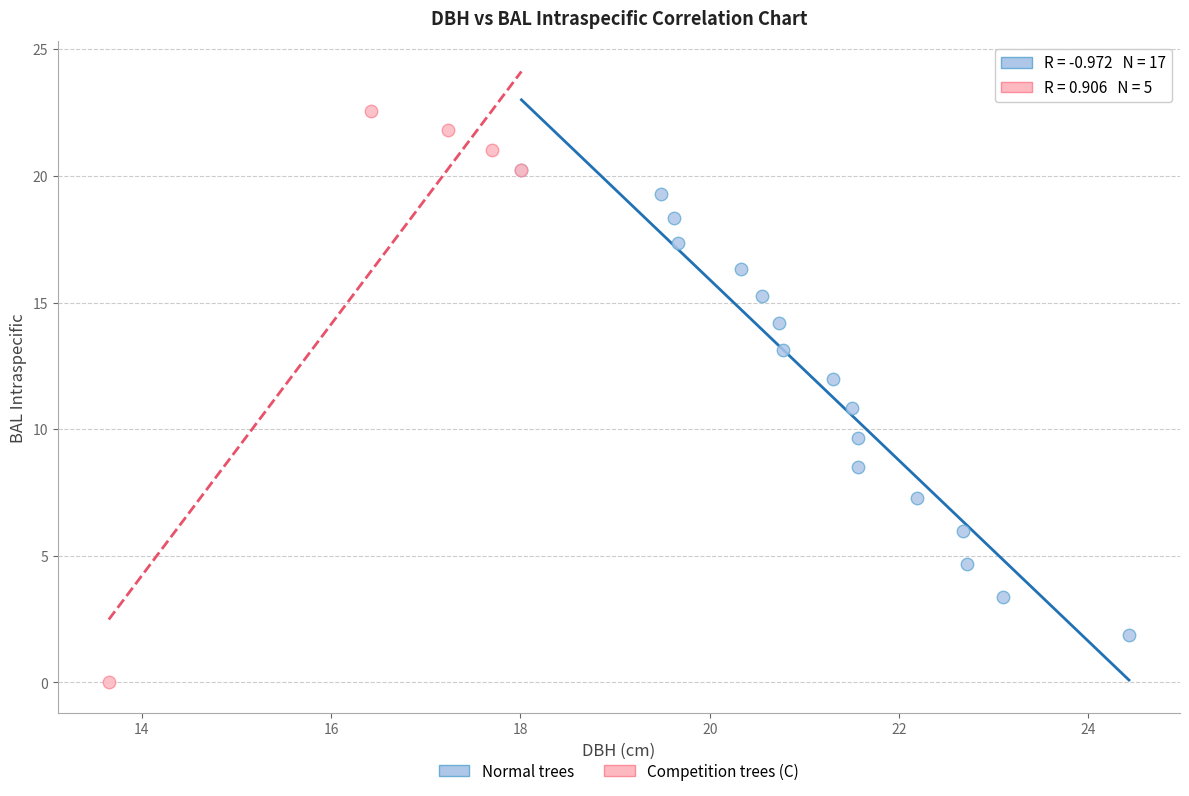

Which series has the widest spread of Y values?

Competition trees (C)